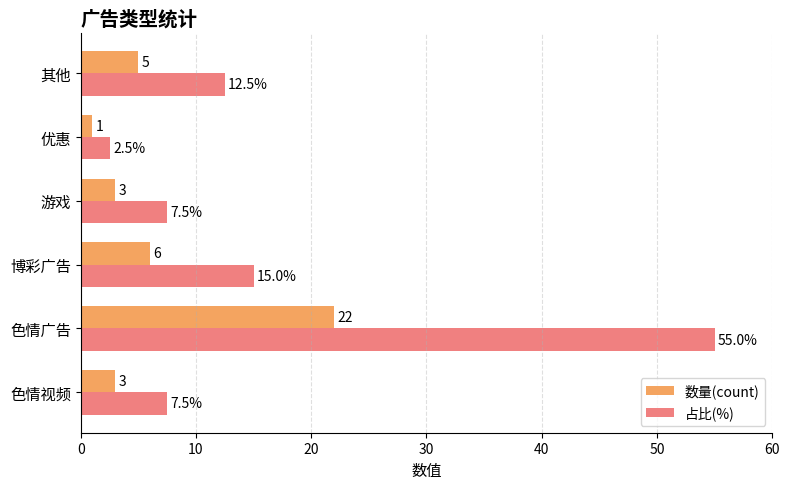

What is the sum of all 数量(count) values?

40.0